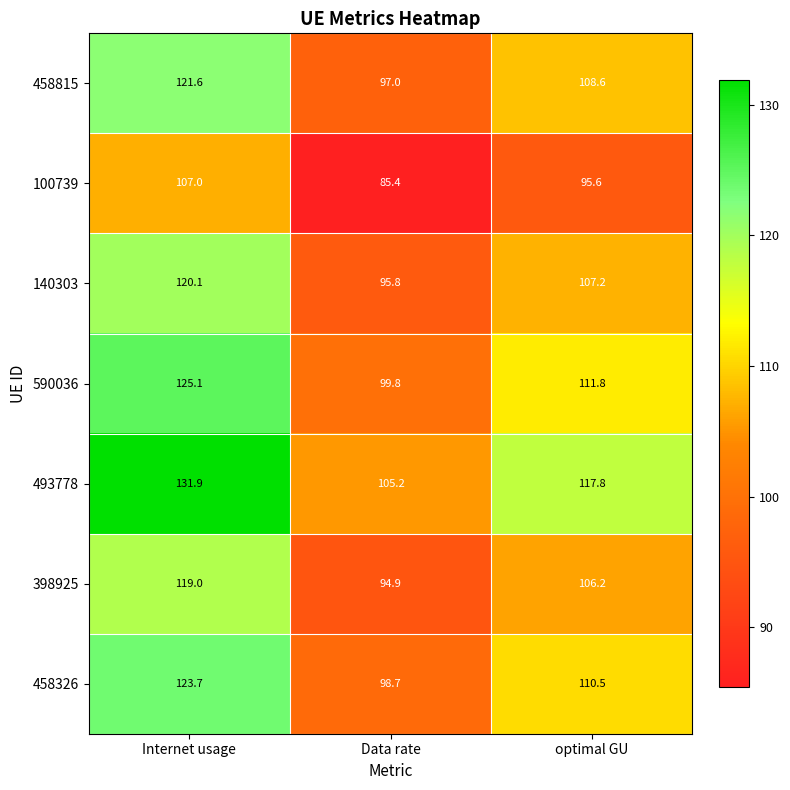

What is the difference between the highest and lowest values at Data rate?

19.8